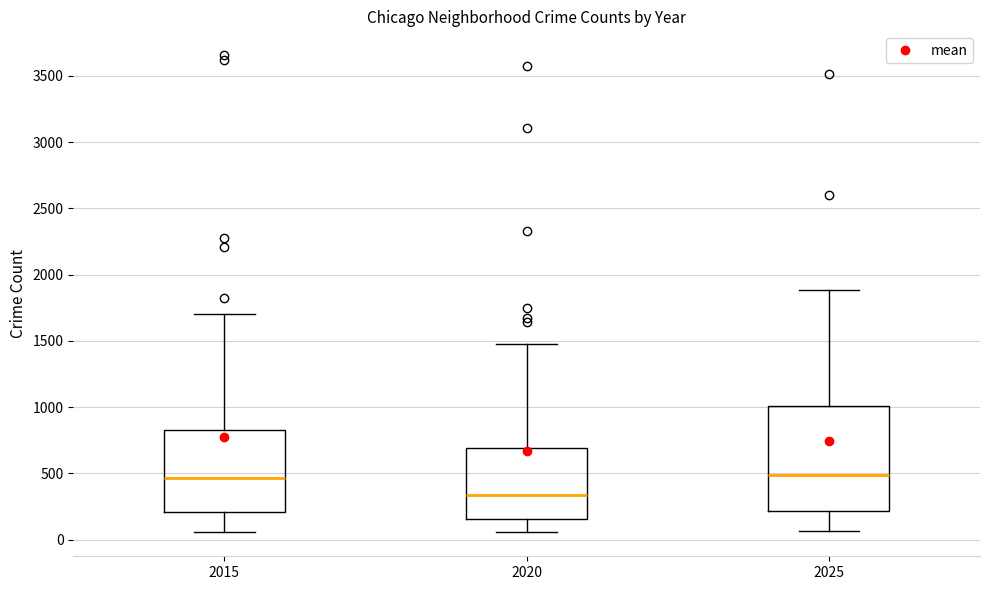

Where does the upper whisker of the box at x = 2025 end on the y-axis? The values are not printed on the chart, so give them approximately, as read against the axis.

1900